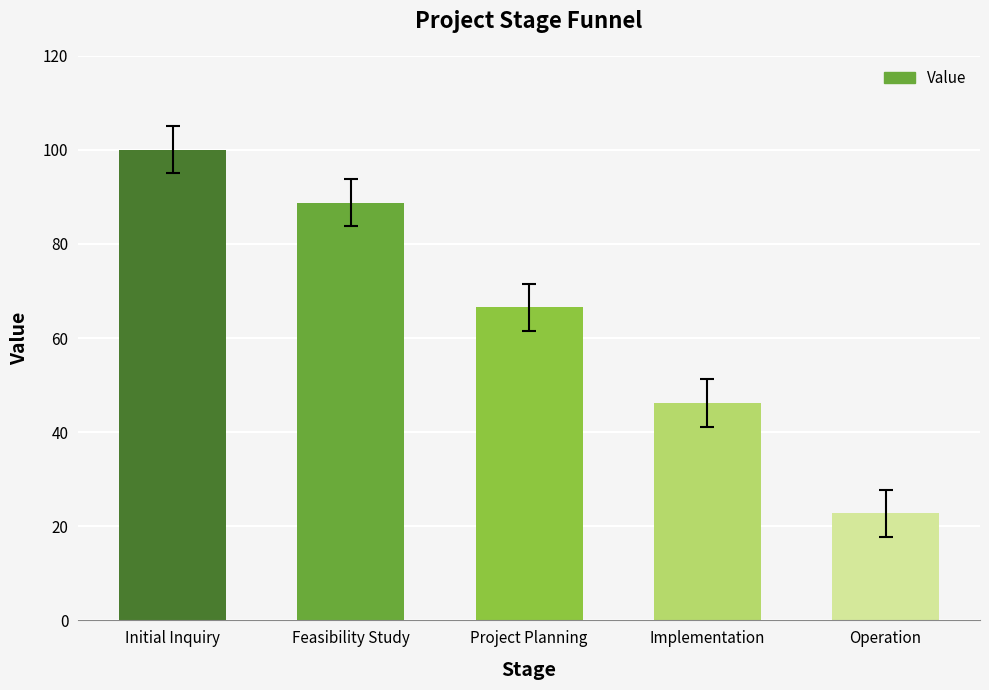

Reading left to right, what are all the values shown in this chart?

100.0	88.8	66.6	46.2	22.8